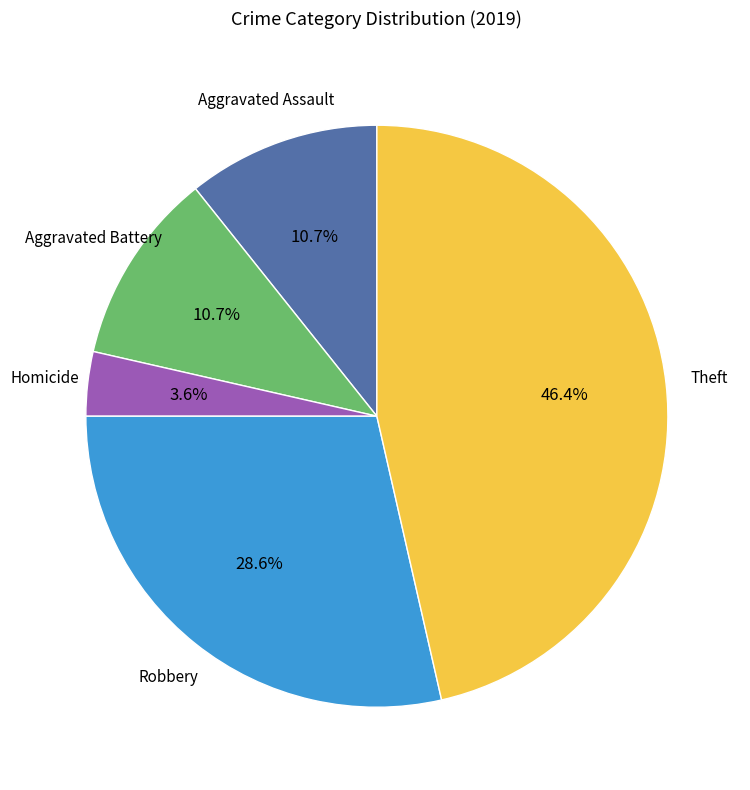

To the nearest percent, what is the average slice percentage?

20%